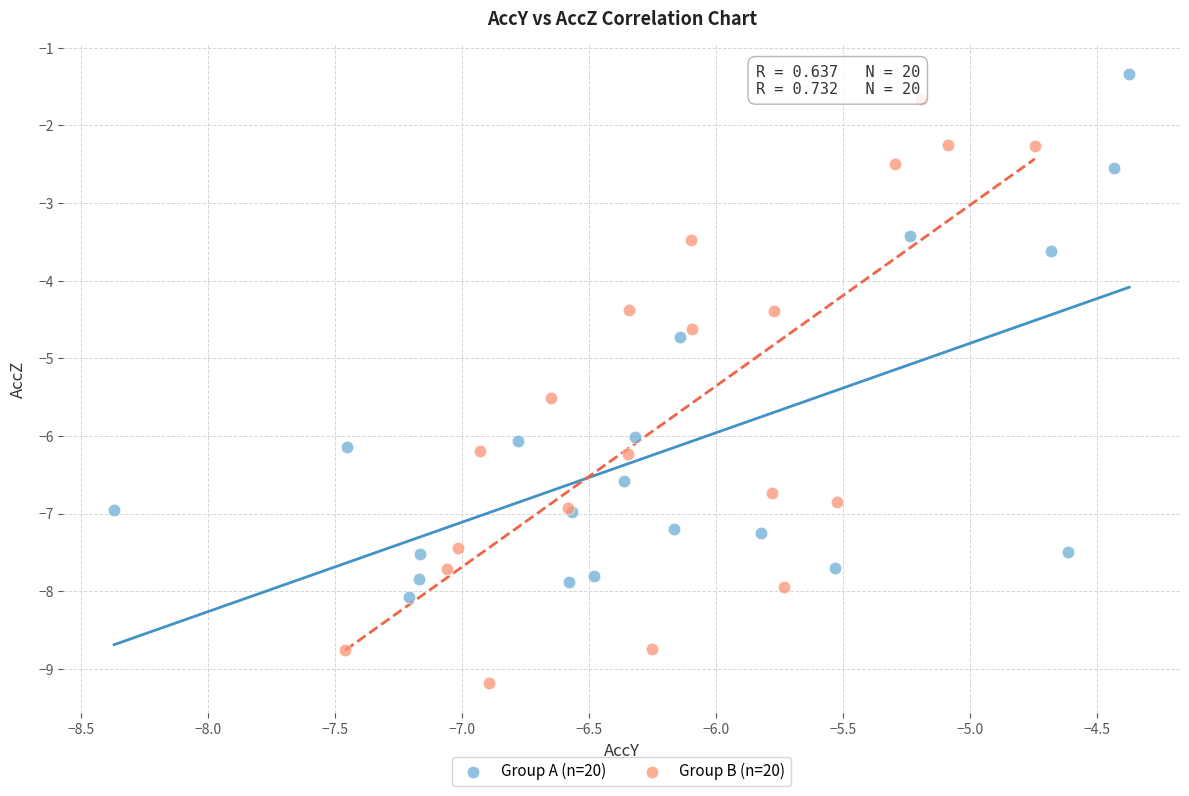

Which series has the largest Y range (max minus min)?

Group B (n=20)